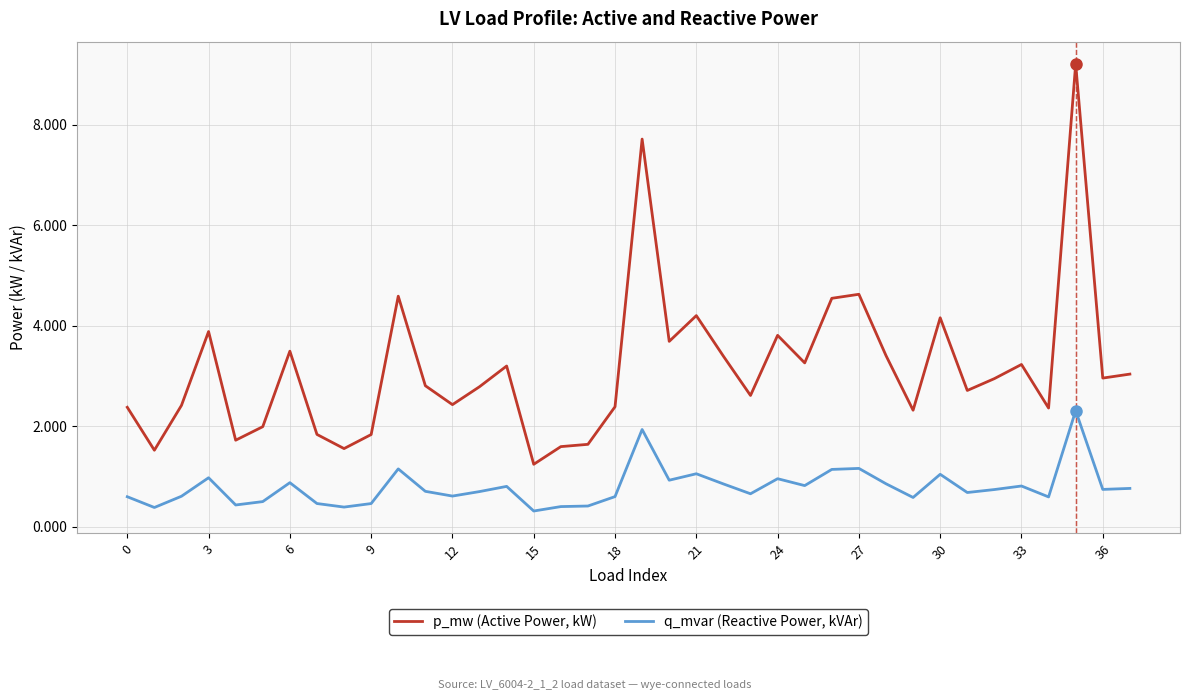

True or false: q_mvar (Reactive Power, kVAr) and p_mw (Active Power, kW) cross at least once.

False